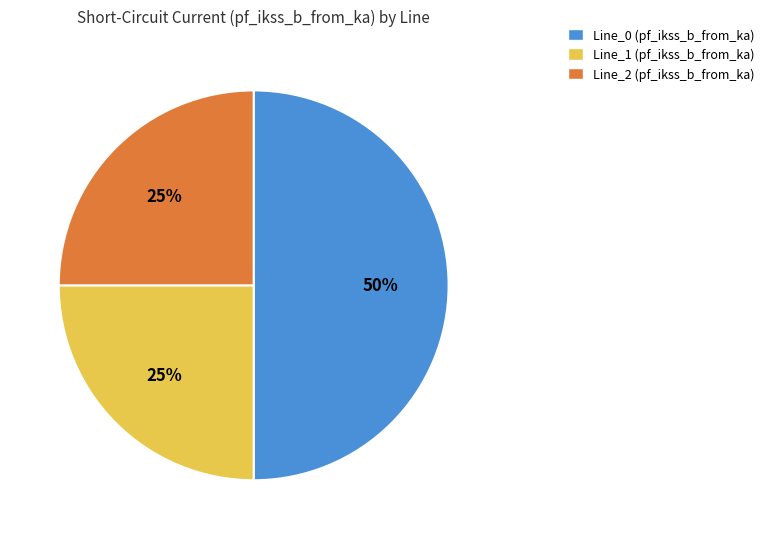

Does Line_2 represent more than half of the total?

No